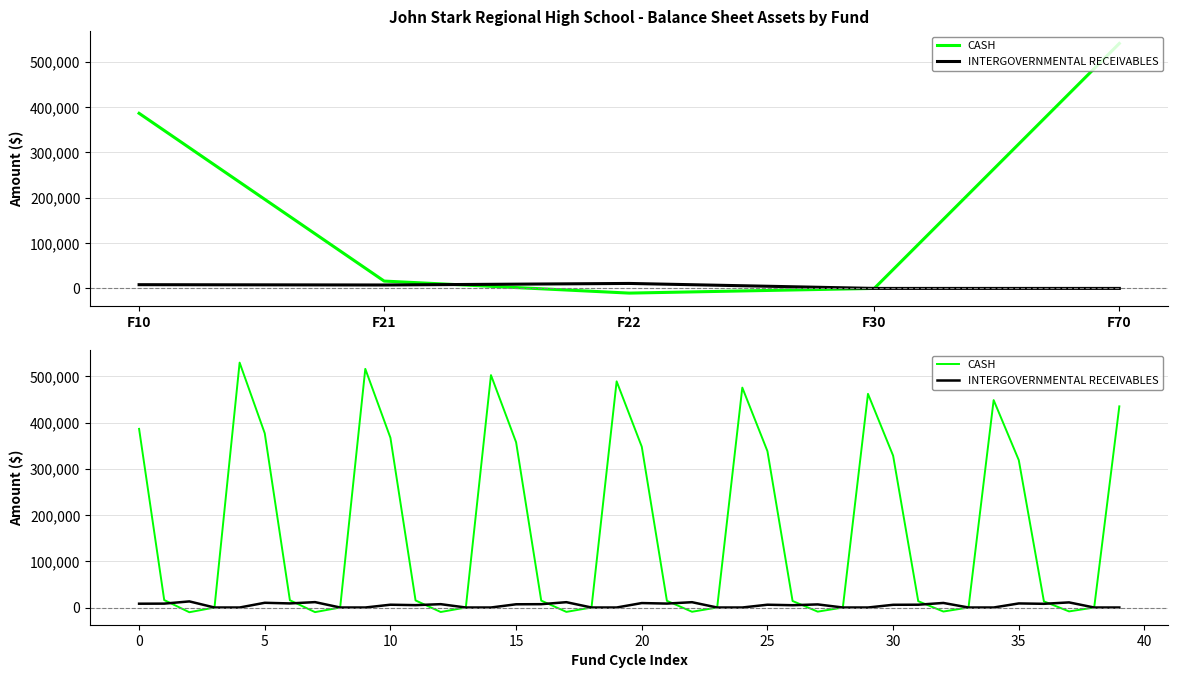

Does the chart display data point markers on the line(s)?

No